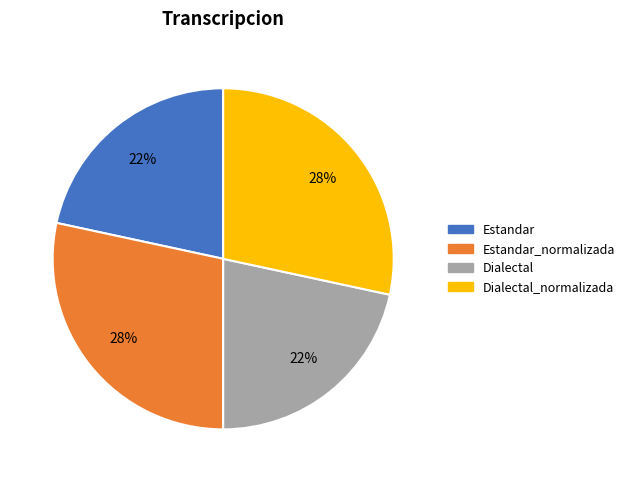

Does any single category account for the majority?

No